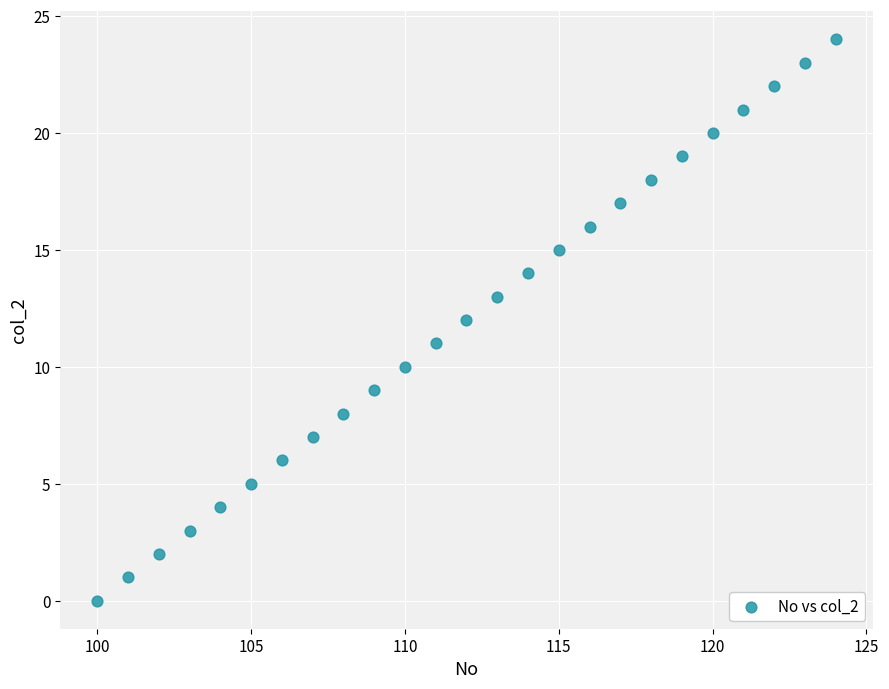

What is the range of Y values (max minus min)?

24